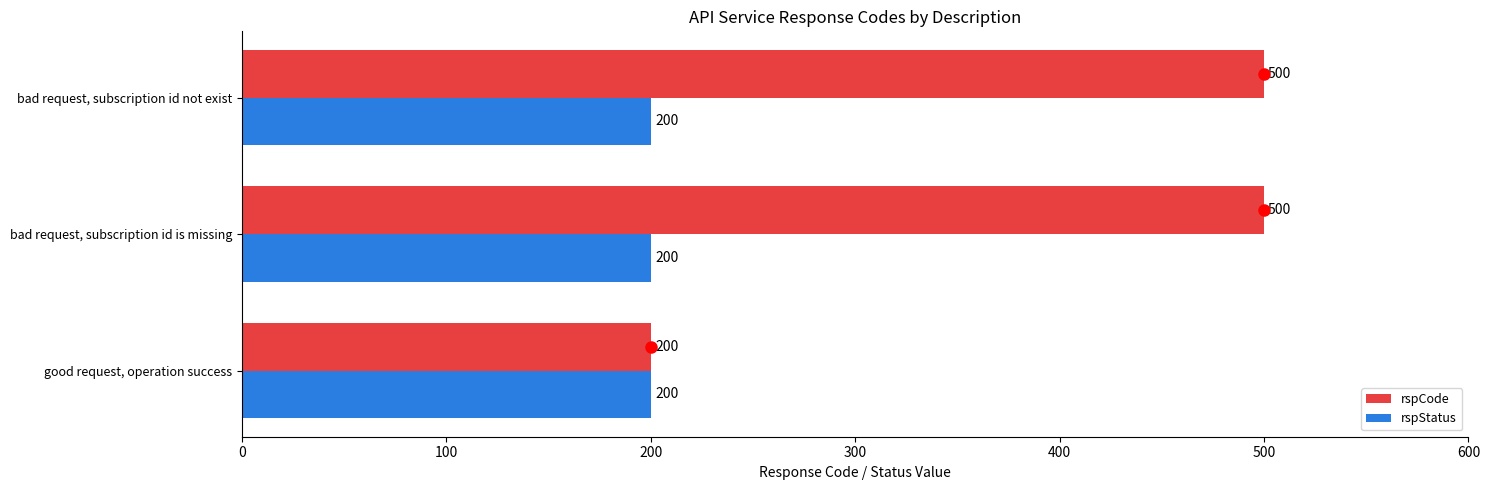

Is the value of rspStatus at good request, operation success greater than the value of rspCode at bad request, subscription id not exist?

No